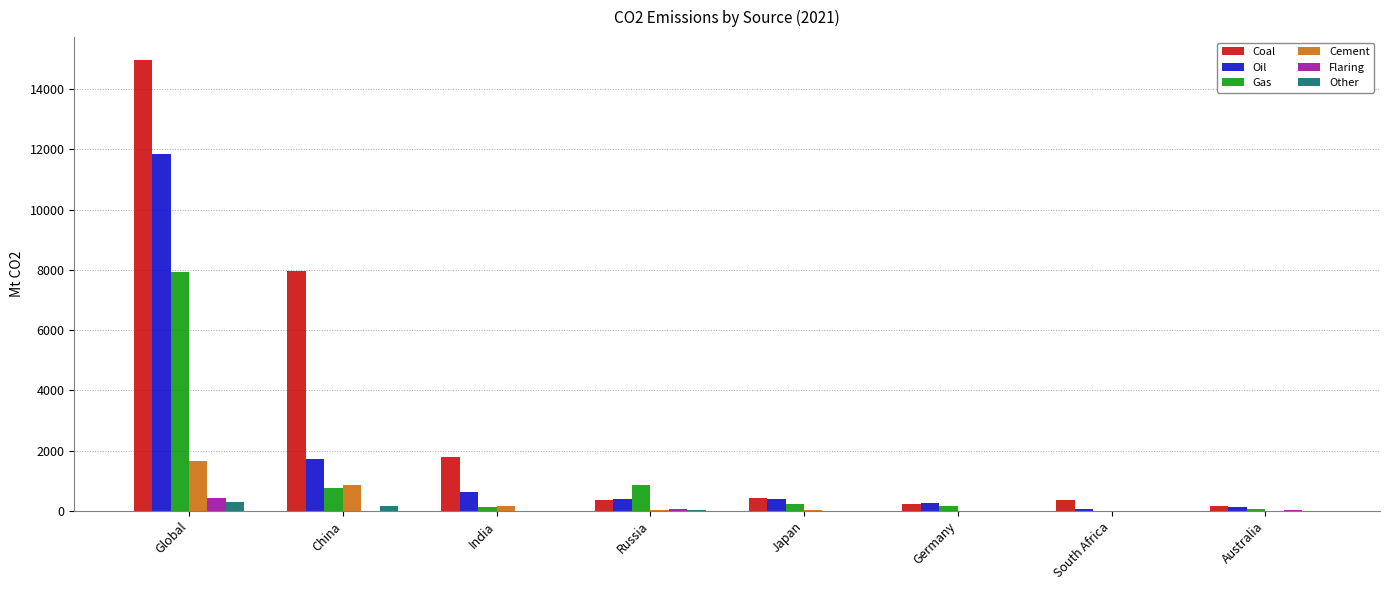

At which label does Coal first exceed 418?

Global